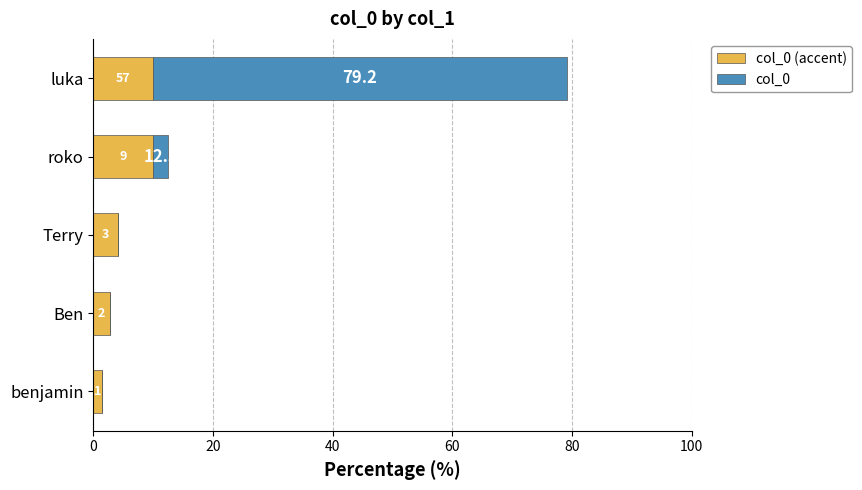

Which series has the widest spread of values?

col_0